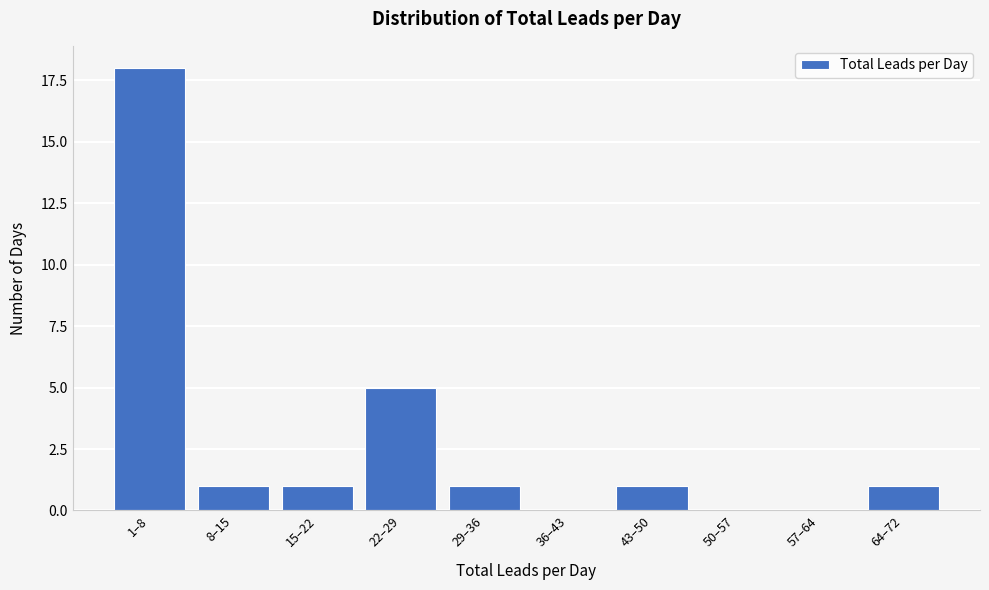

Reading left to right, list all the values displayed in this chart.

1–8=18	8–15=1	15–22=1	22–29=5	29–36=1	36–43=0	43–50=1	50–57=0	57–64=0	64–72=1